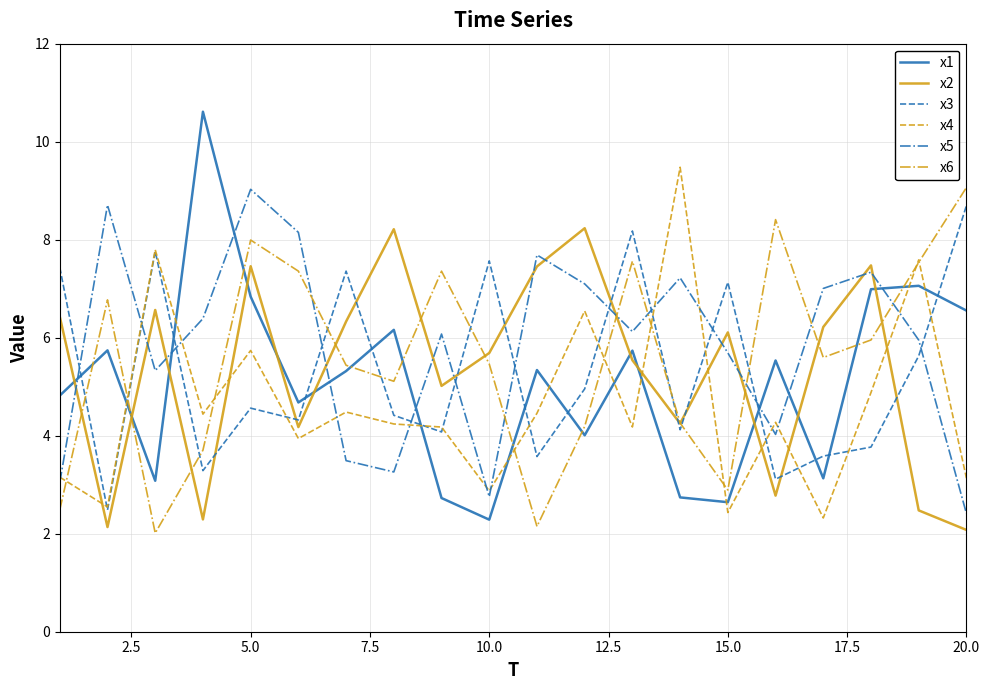

Which series has the widest spread of values?

x1